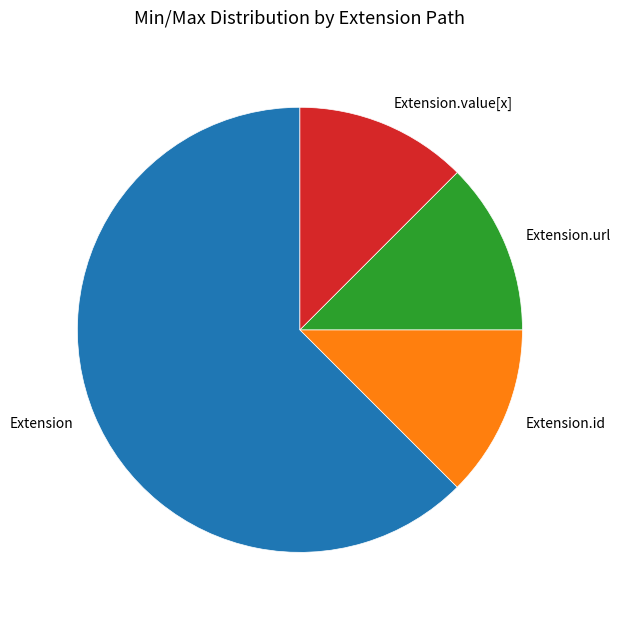

Is the sum of Extension.value[x] and Extension.id greater than half?

No